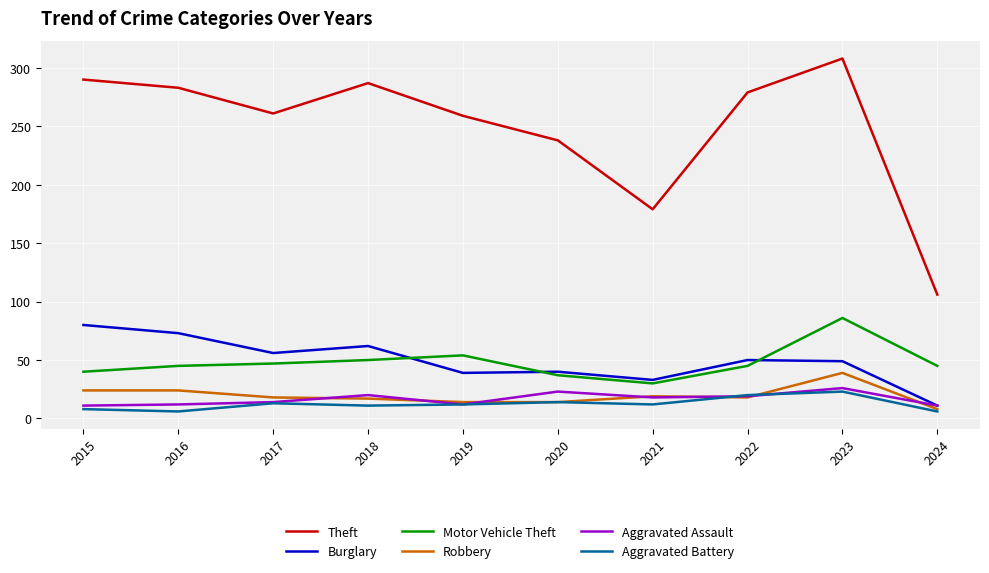

True or false: Aggravated Battery and Motor Vehicle Theft intersect in this chart.

False